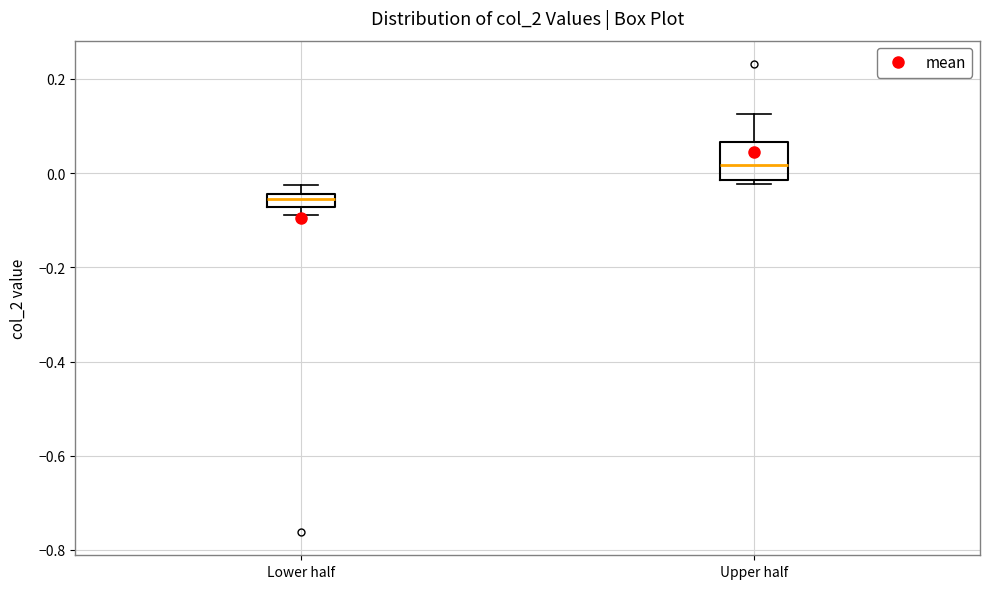

Where is the lower edge of the box for Upper half on the y-axis? The values are not printed on the chart, so give them approximately, as read against the axis.

-0.02